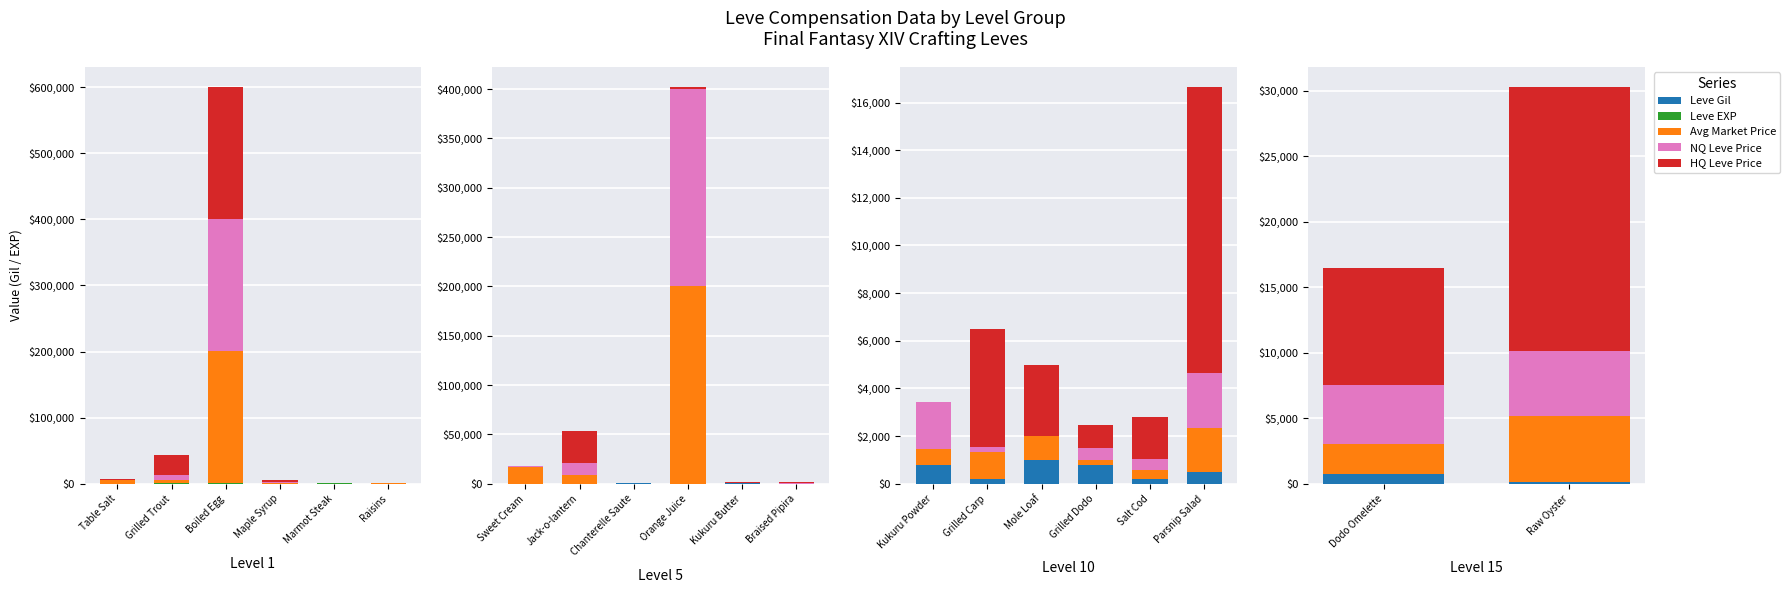

What is the difference between the highest and lowest values at Raw Oyster?

20142